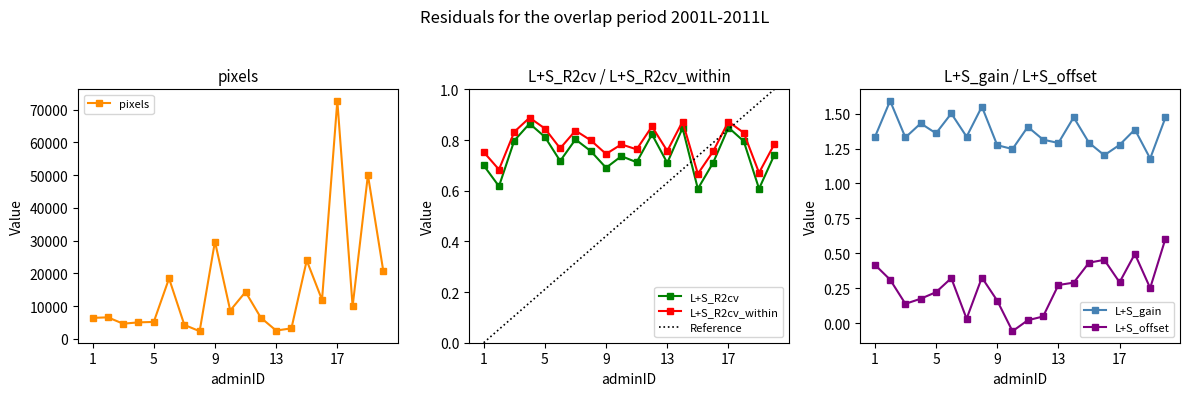

True or false: pixels and L+S_R2cv_within intersect in this chart.

False